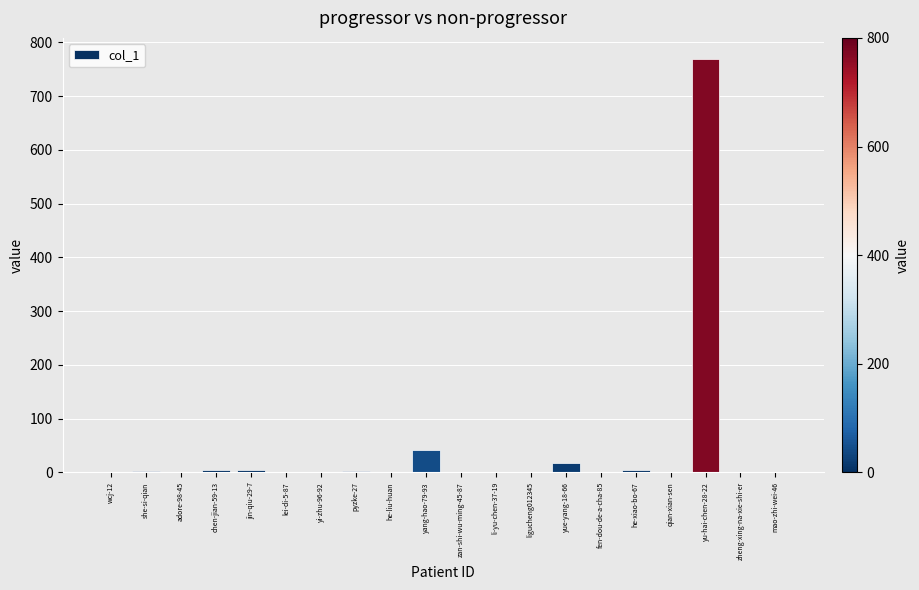

At which label is the value closest to 385?

yang-hao-79-93